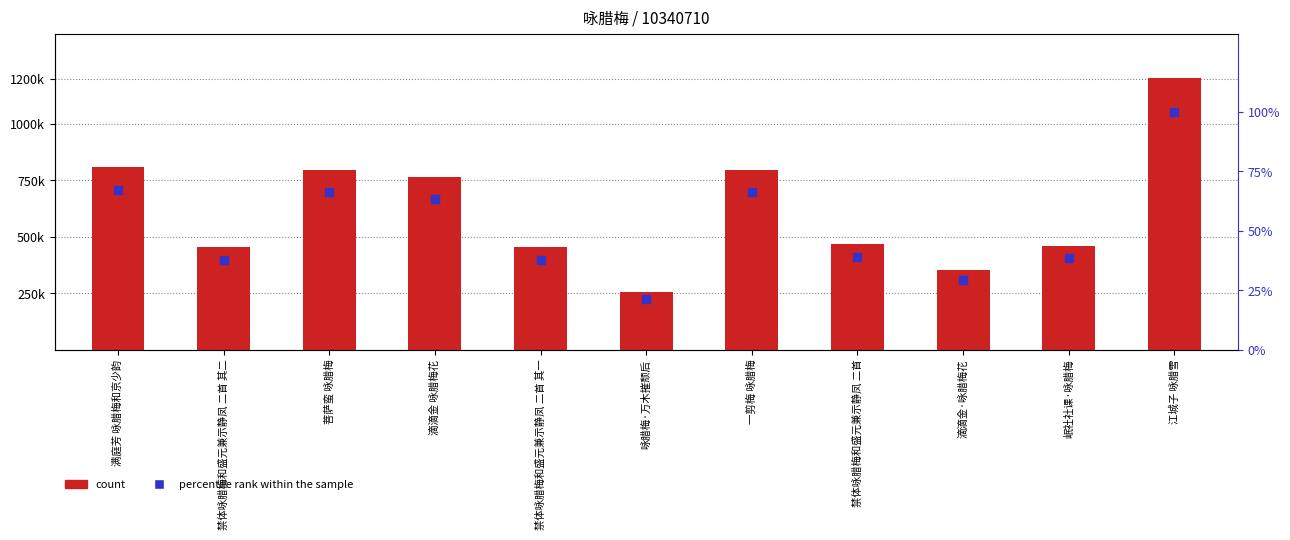

At how many categories does at least one series exceed 304902?

10